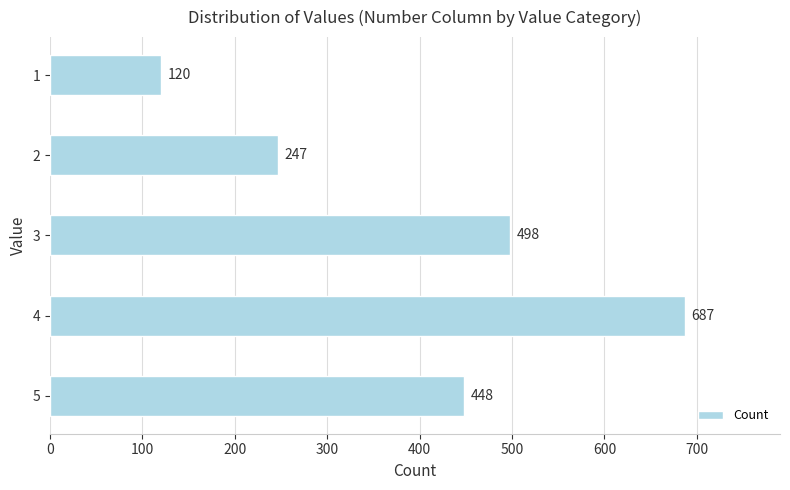

Reading top to bottom, transcribe all the data shown in this chart.

1=120	2=247	3=498	4=687	5=448